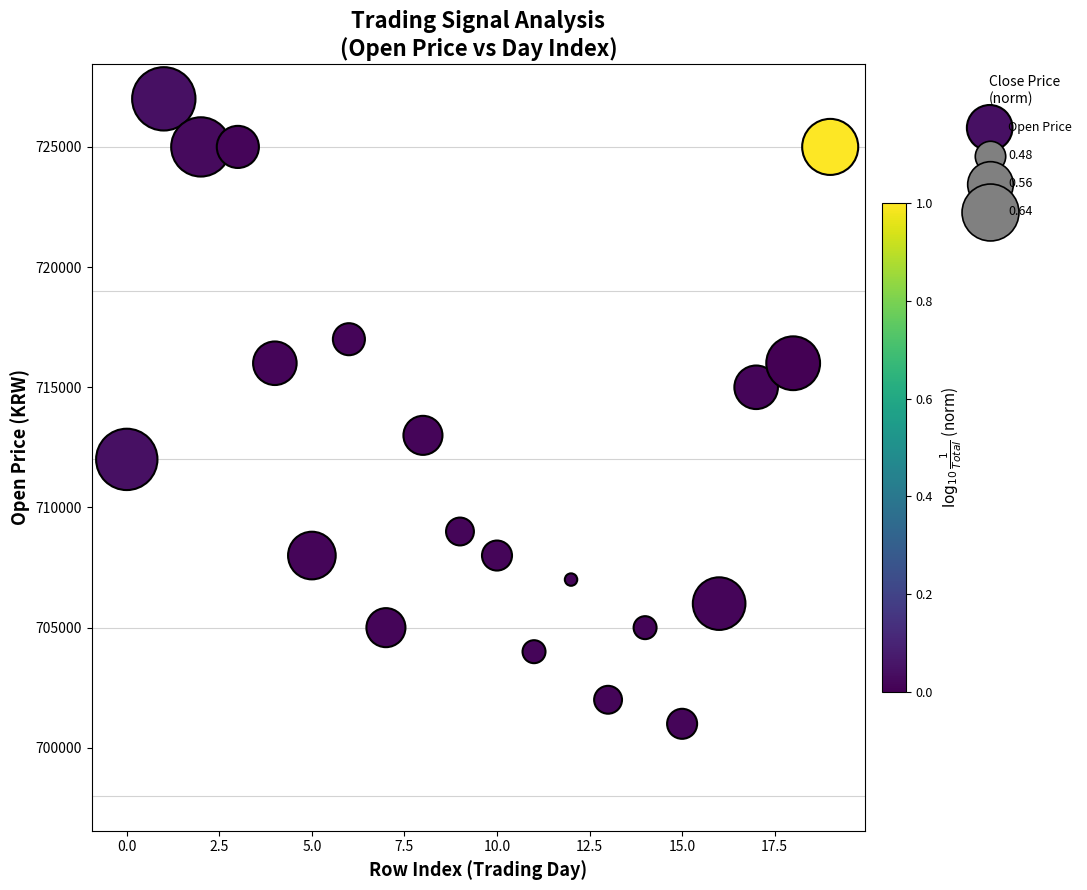

What is the range of Y values (max minus min)?

26000